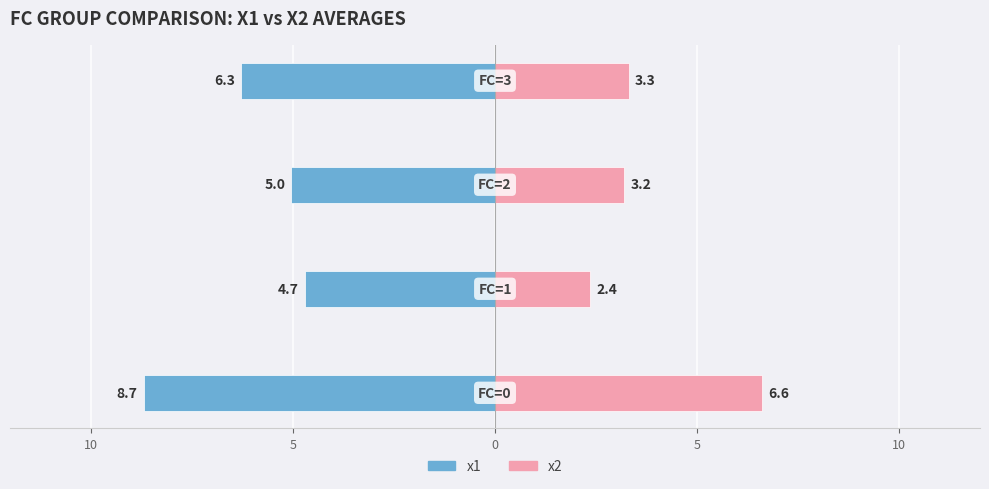

Rank the series at 5 from highest to lowest value.

x2 (Female proxy), x1 (Male proxy)